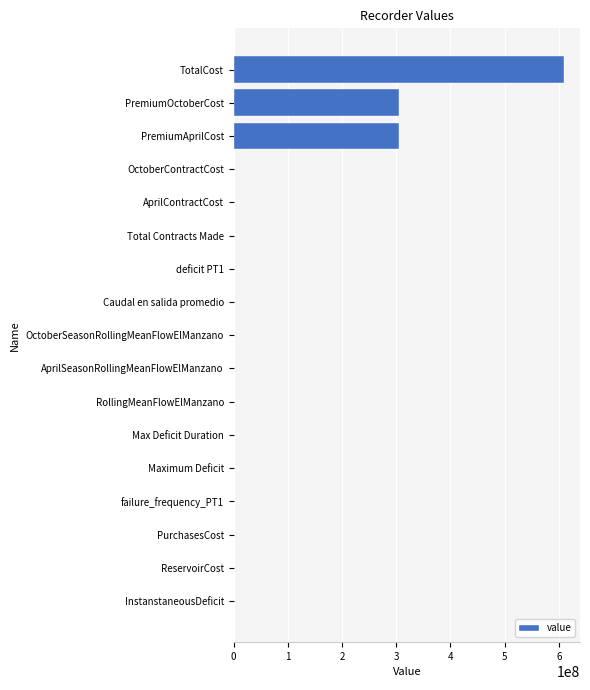

True or false: the data shows 229014675.9 at InstanstaneousDeficit.

False